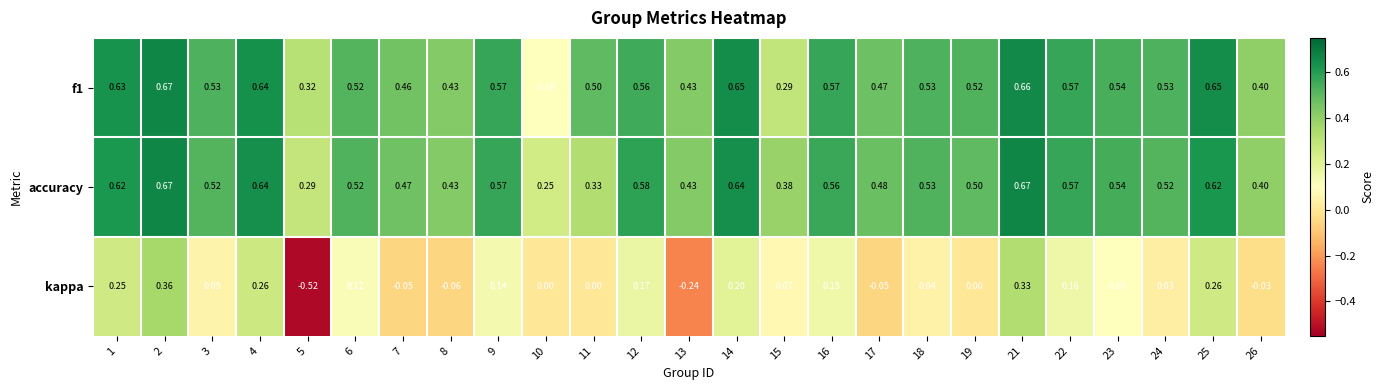

Which series changed the most between 2 and 19?

kappa